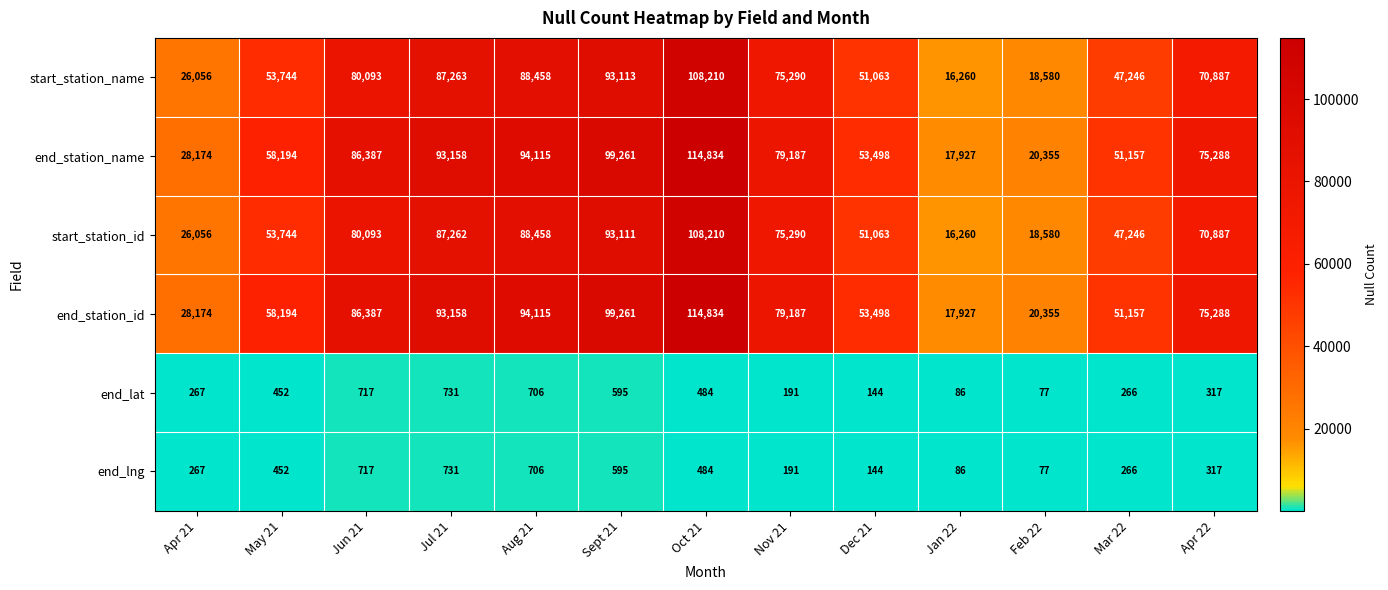

List the labels in order of end_station_id value, largest first.

Oct 21, Sept 21, Aug 21, Jul 21, Jun 21, Nov 21, Apr 22, May 21, Dec 21, Mar 22, Apr 21, Feb 22, Jan 22